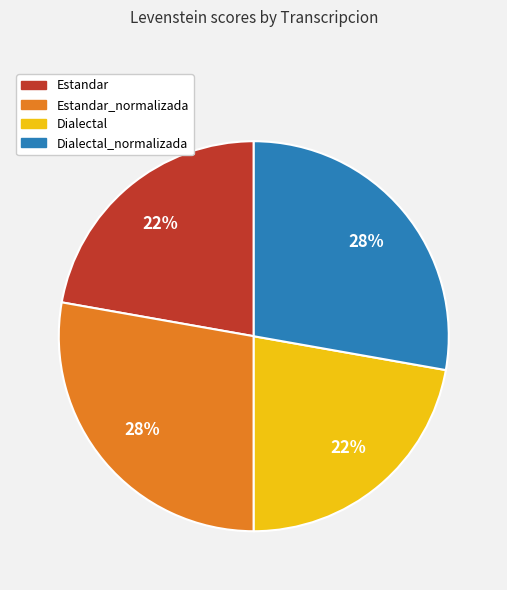

Is there any slice that represents more than half of the pie?

No